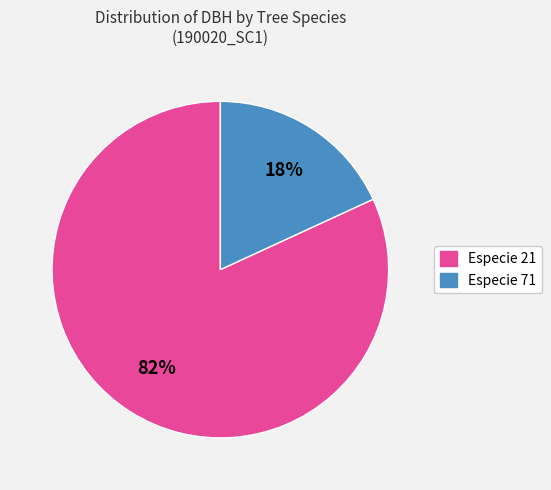

Is there any slice that represents more than half of the pie?

Yes